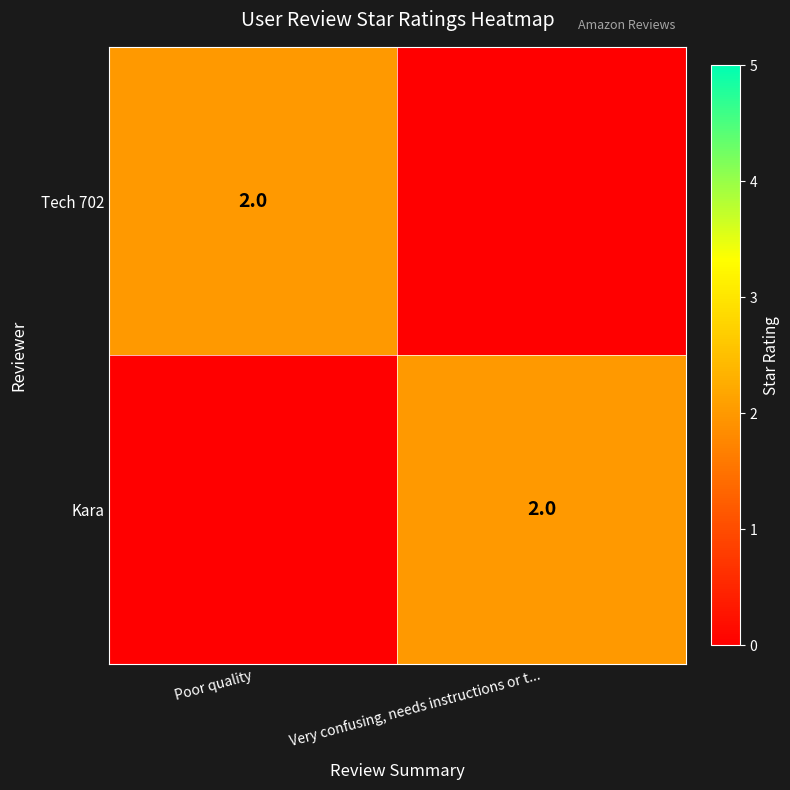

The value of Kara at Very confusing, needs instructions or t... is 3. True or false?

False